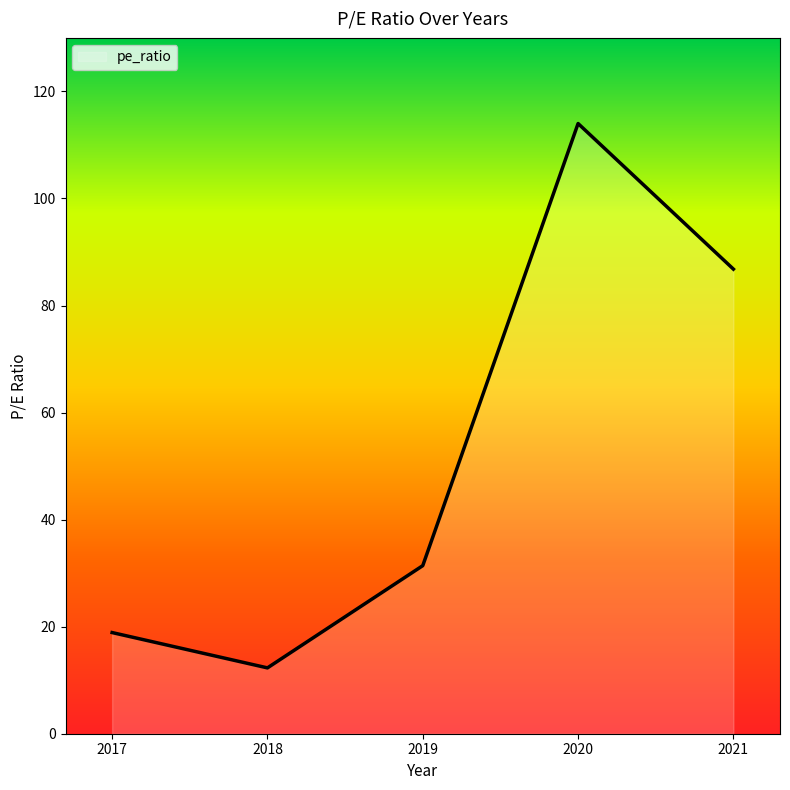

Between 2021 and 2020, which is larger?

2020